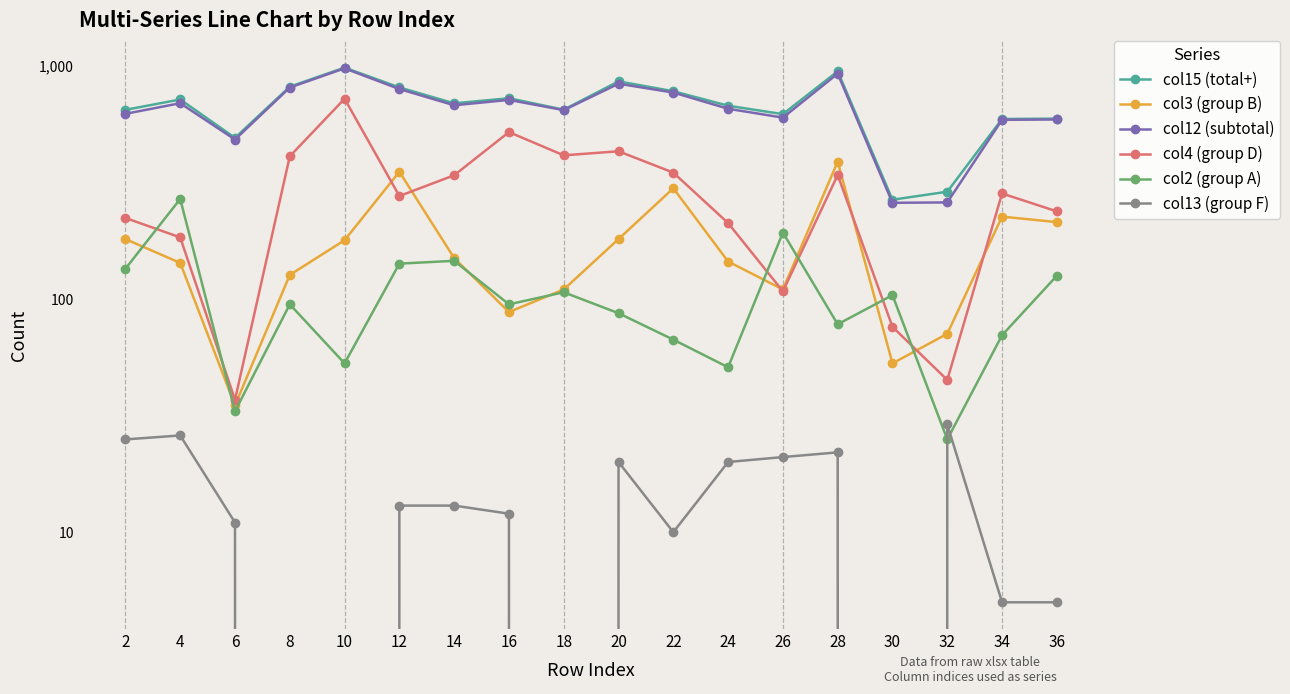

What is the difference between the second highest and minimum values in the col12 (subtotal) series?

669